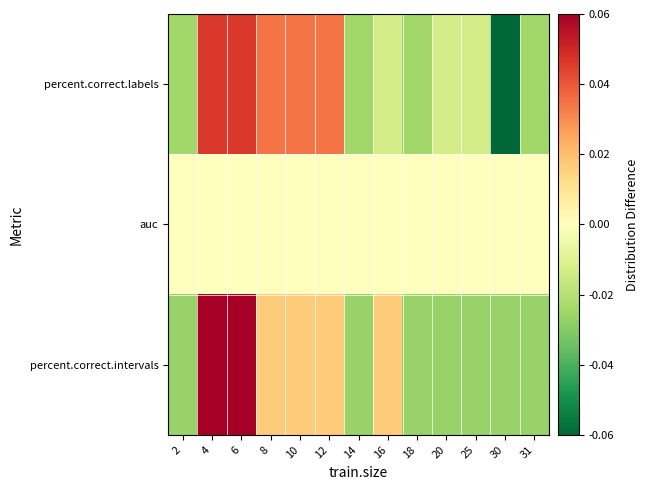

What is the total value across all series at 4?

0.1